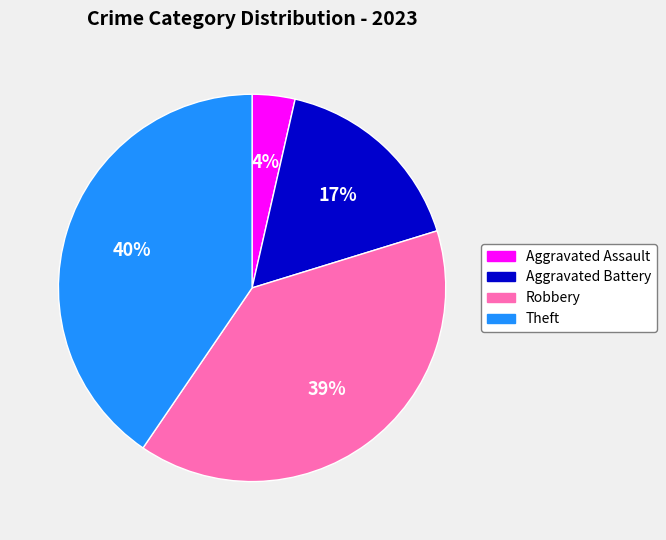

What is the ratio of the value at Theft to the value at Aggravated Battery?

2.4